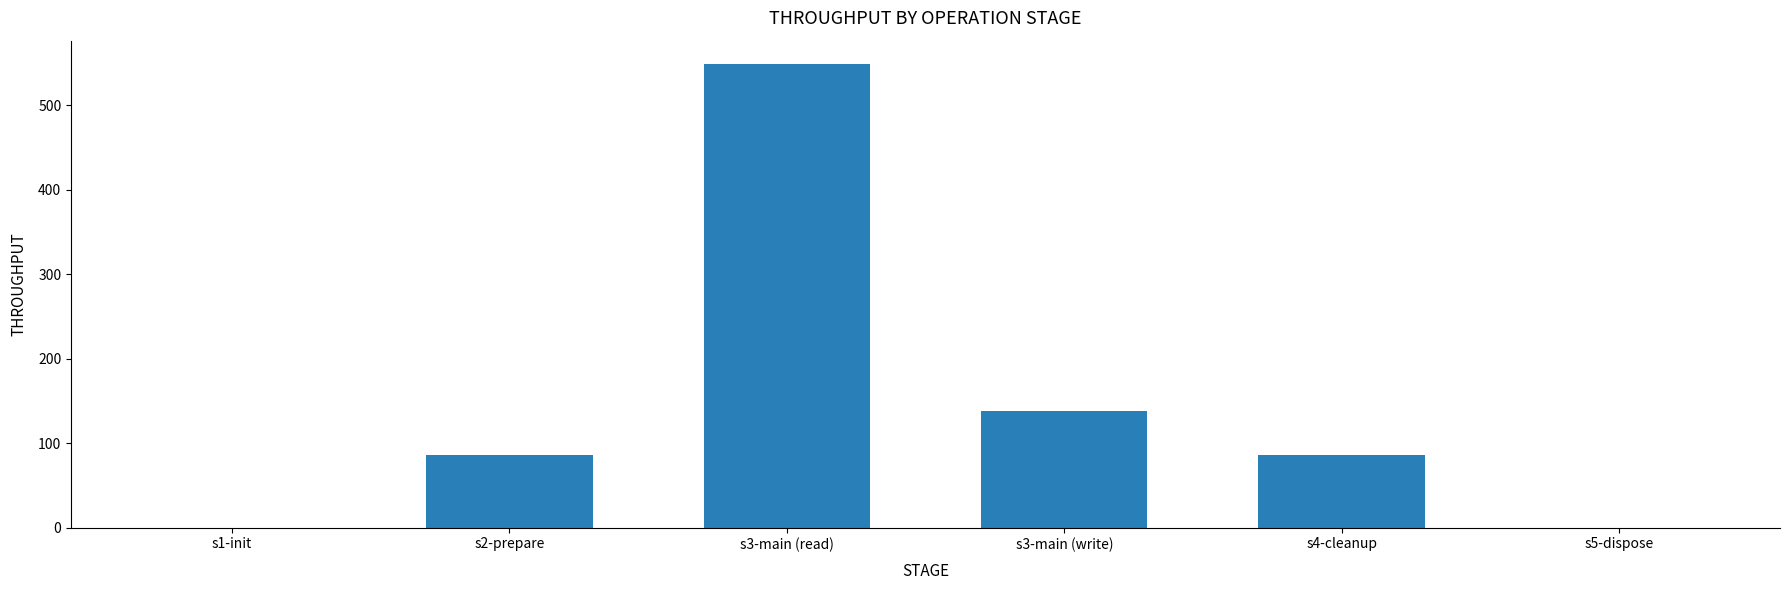

How many data points does each series have?

6